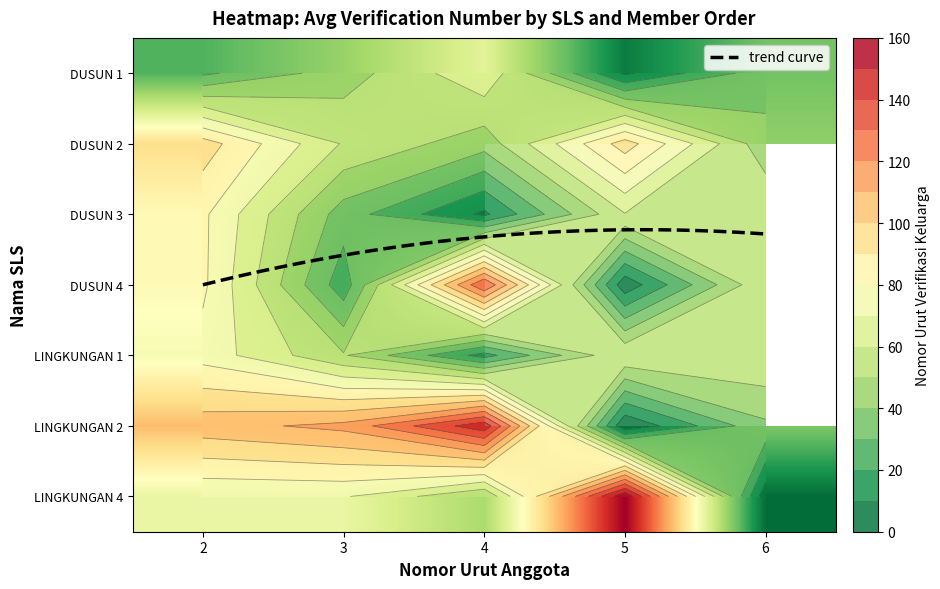

What is the difference between the highest and lowest values at 3?

68